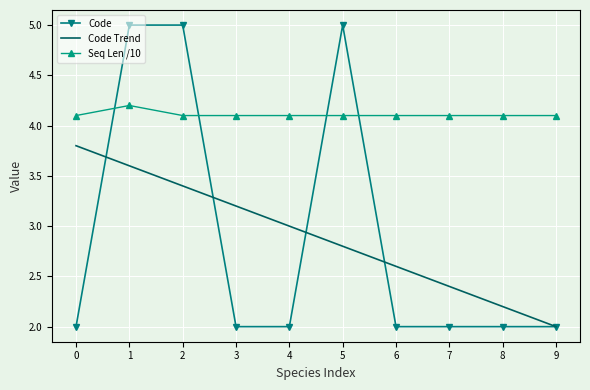

How many values in the Code Trend series are below 2?

1